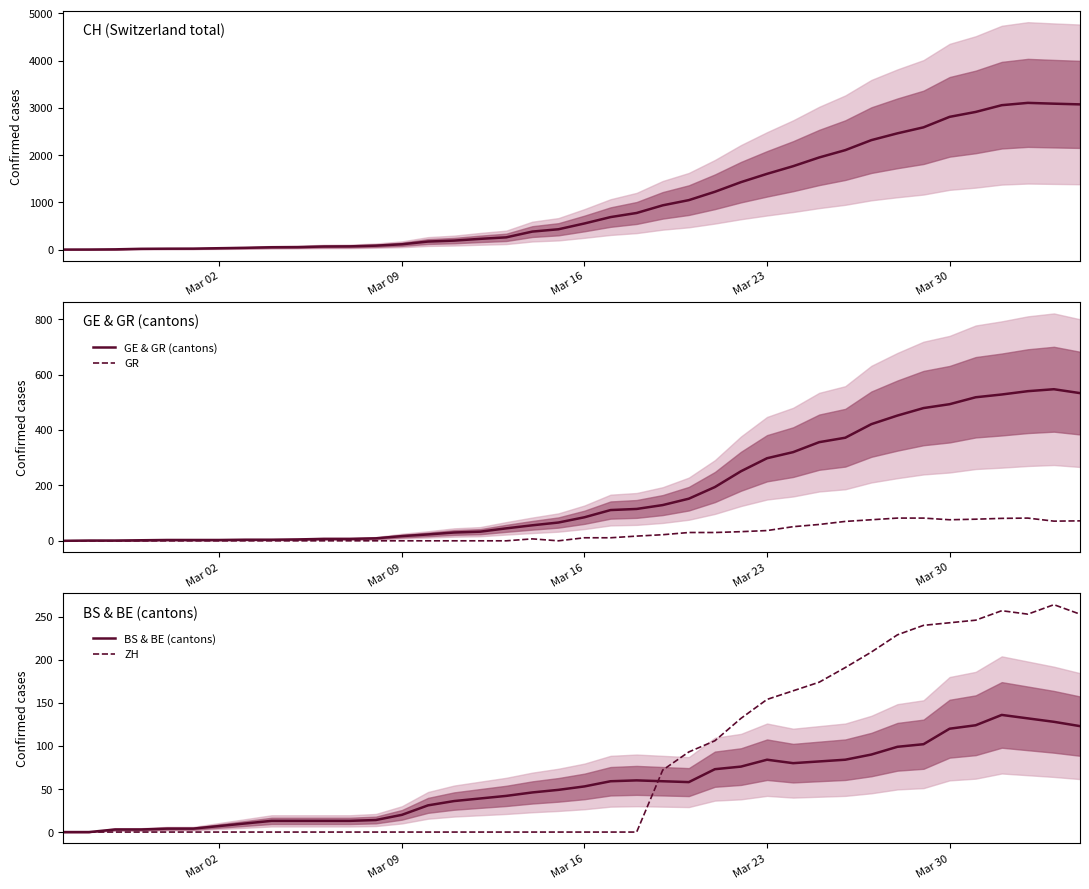

True or false: GE & GR (cantons) and GR cross at least once.

False